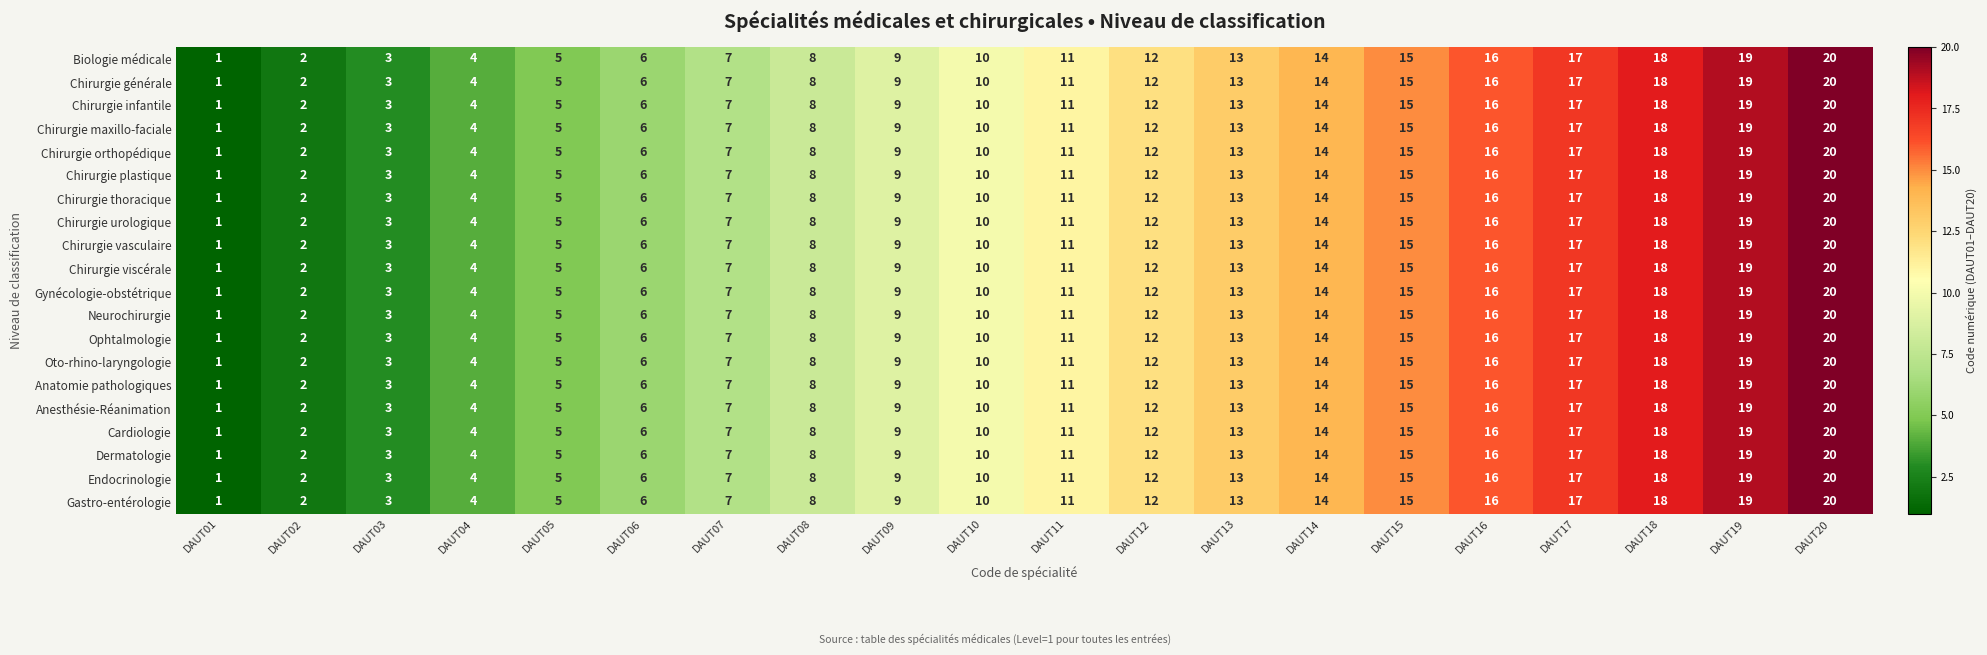

What is the difference between the second highest and minimum values in the Gynécologie-obstétrique series?

18